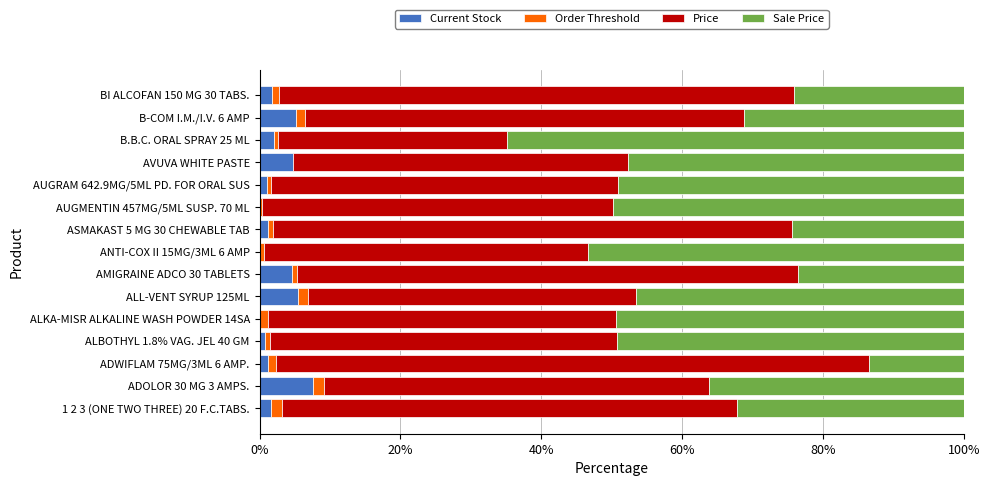

At which label does Current Stock reach its peak?

ADOLOR 30 MG 3 AMPS.